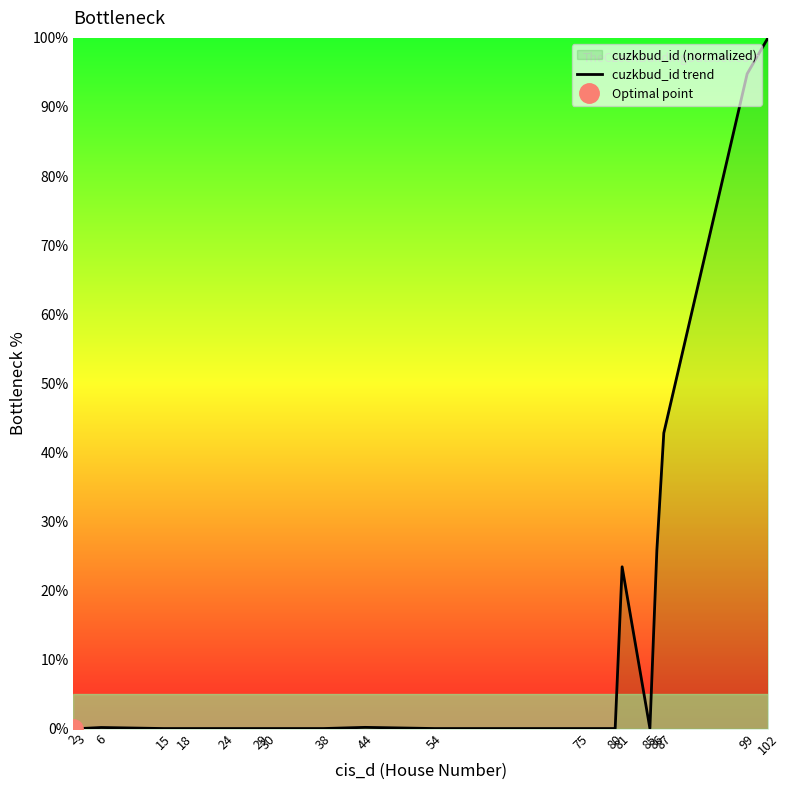

How many points are lower than both their immediate neighbors (excluding endpoints)?

5